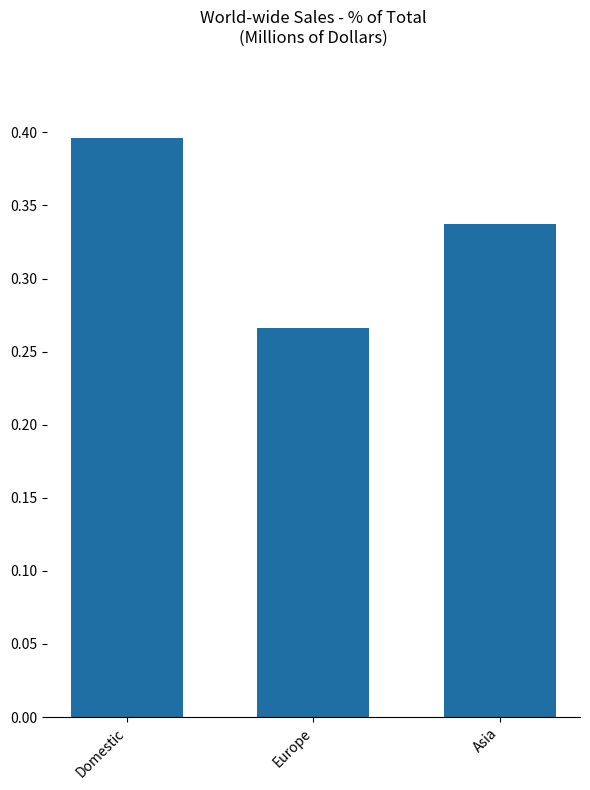

What is the label of the 2nd bar from the left?

Europe